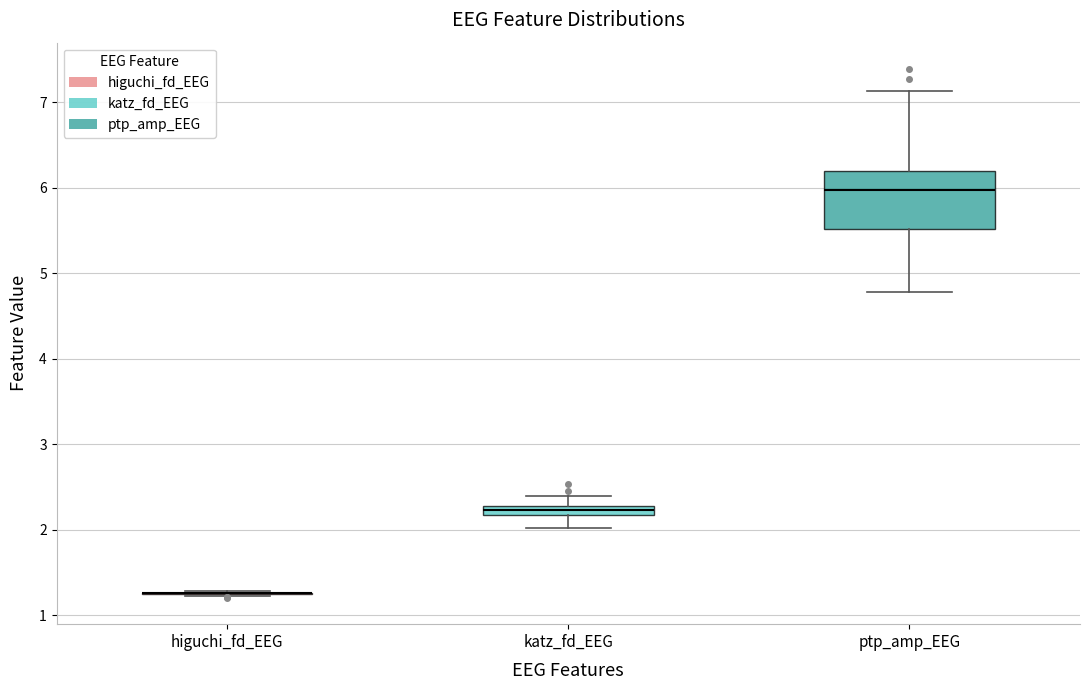

Where is the upper edge of the box for katz_fd_EEG on the y-axis? The values are not printed on the chart, so give them approximately, as read against the axis.

2.3